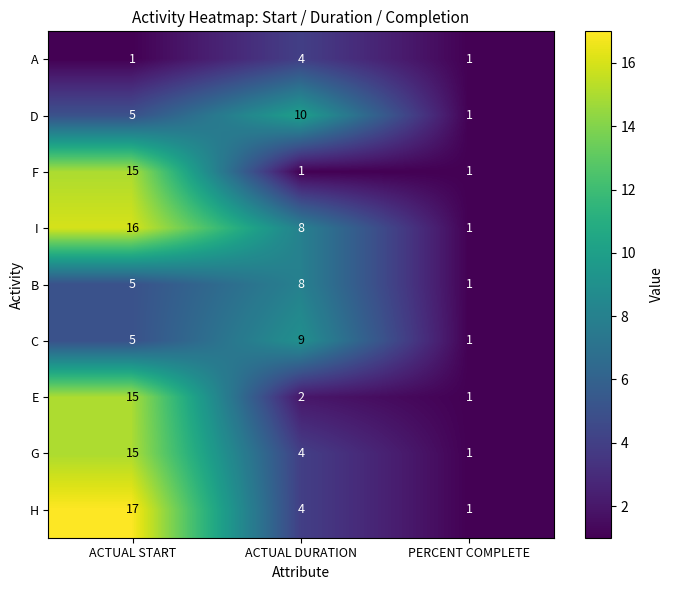

What is the sum of all B values?

14